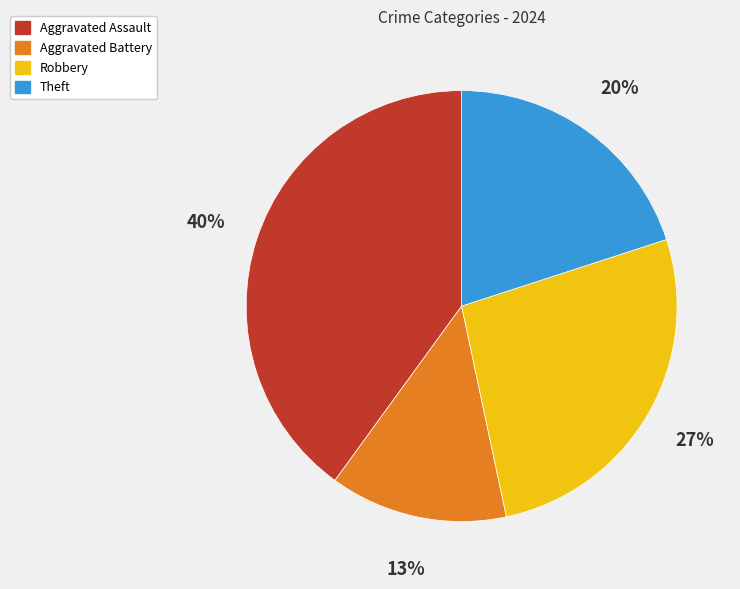

Rank the categories by value from highest to lowest.

Aggravated Assault, Robbery, Theft, Aggravated Battery